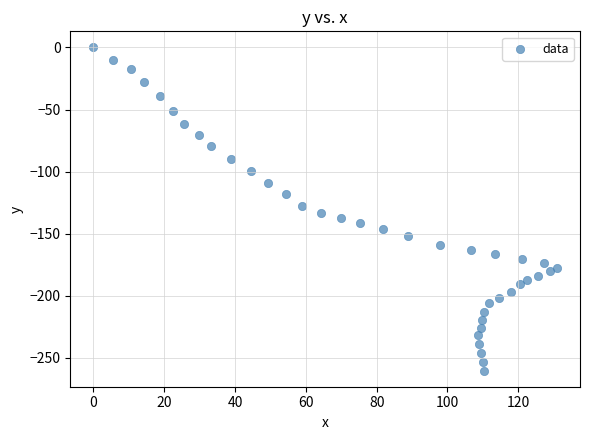

What is the range of Y values (max minus min)?

260.3